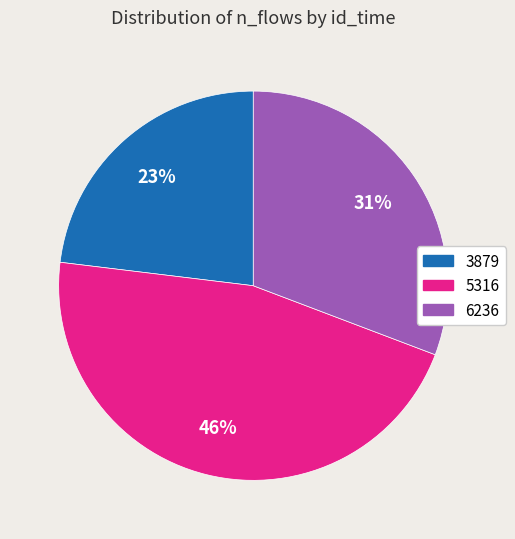

Rank the categories by value from highest to lowest.

5316, 6236, 3879